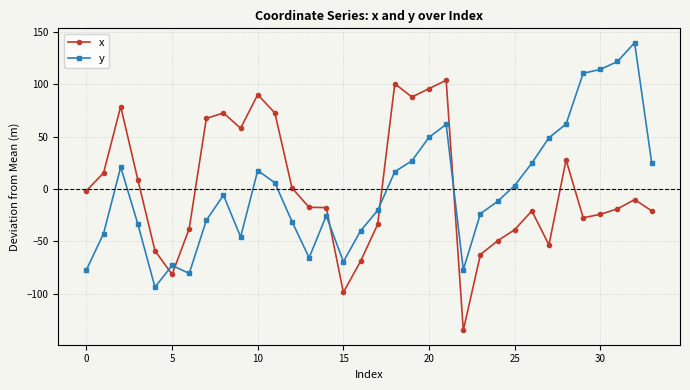

True or false: x has more than 0 points higher than both neighbors.

True